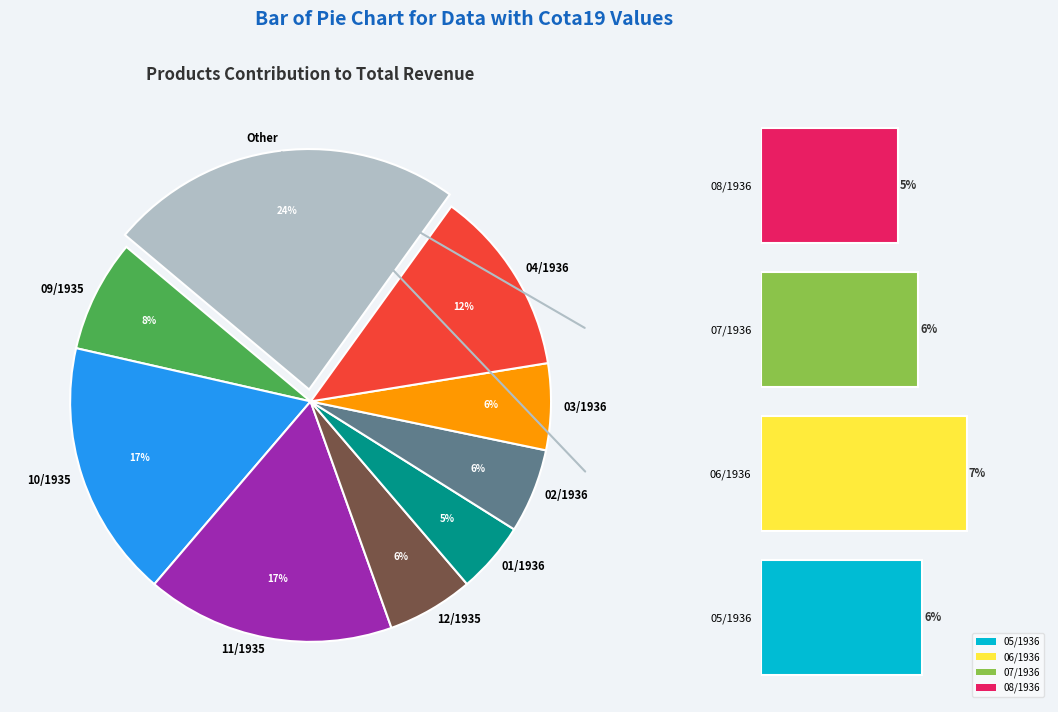

Does any single category account for the majority?

No